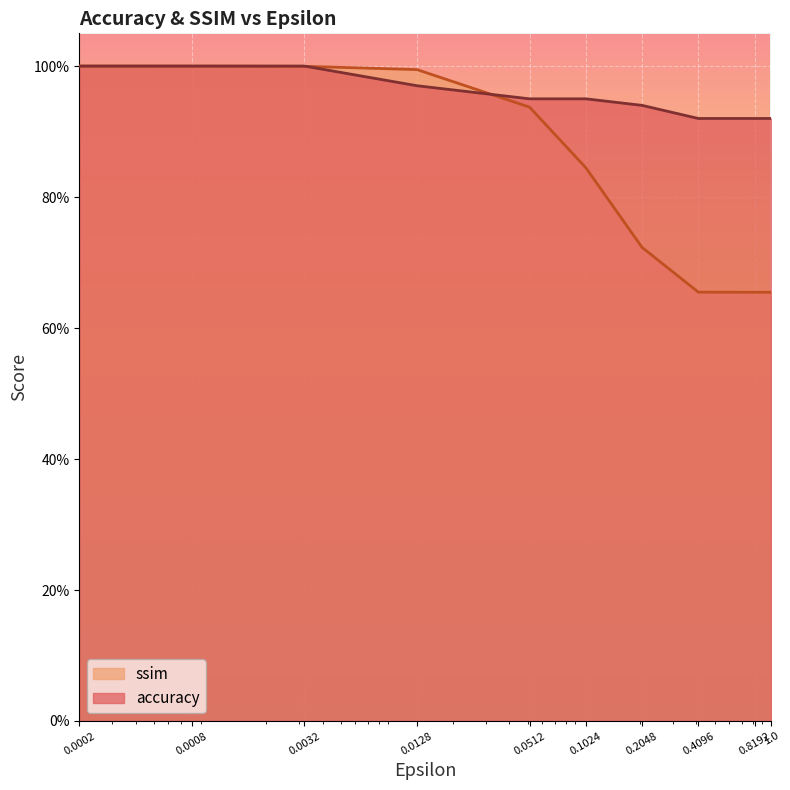

Between 0.0008 and 1.0, which series saw the biggest shift?

ssim